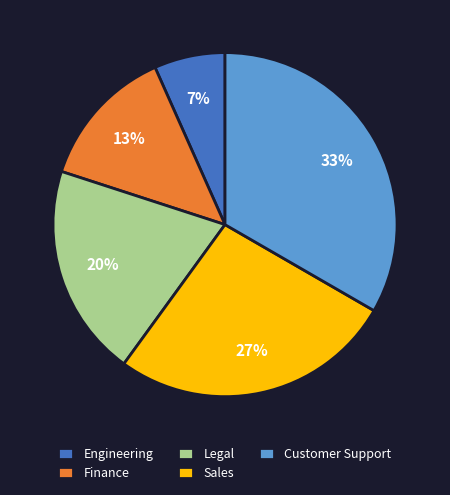

Is it true that Engineering is 7% of the pie?

True